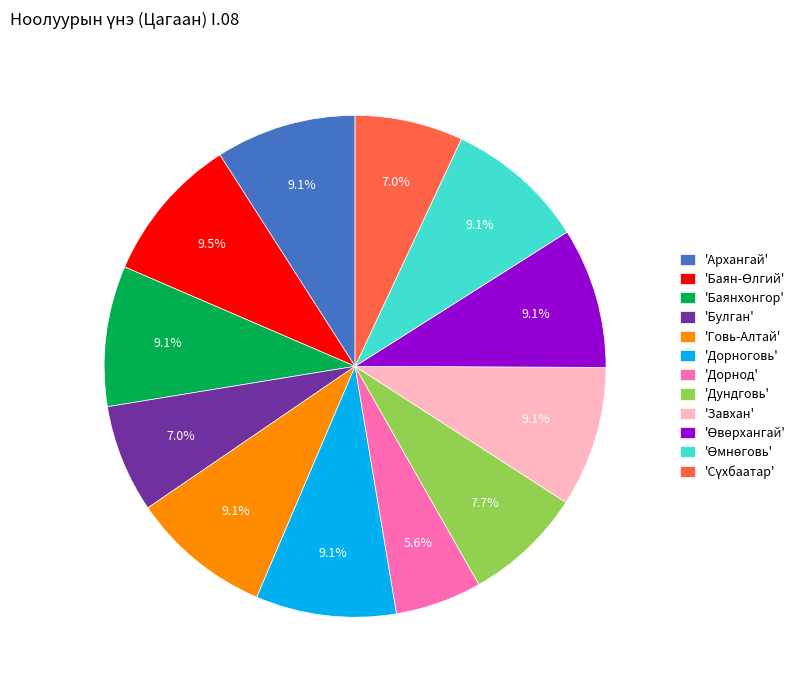

Which category has the smallest portion of the pie?

'Дорнод'